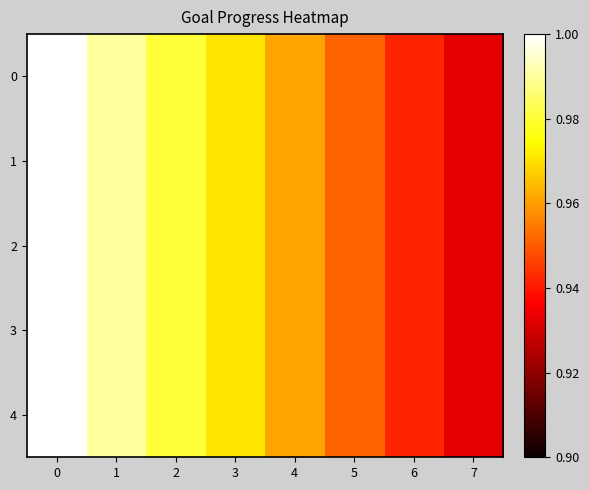

At 2, list the series in order from largest to smallest.

0, 1, 2, 3, 4